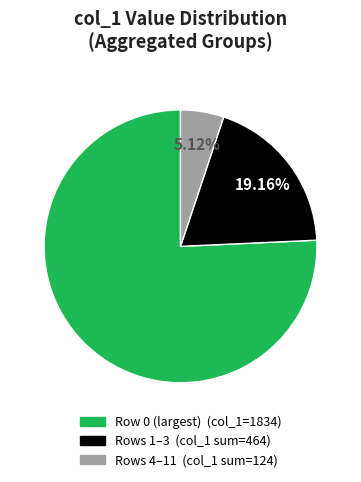

Is there any slice that represents more than half of the pie?

Yes